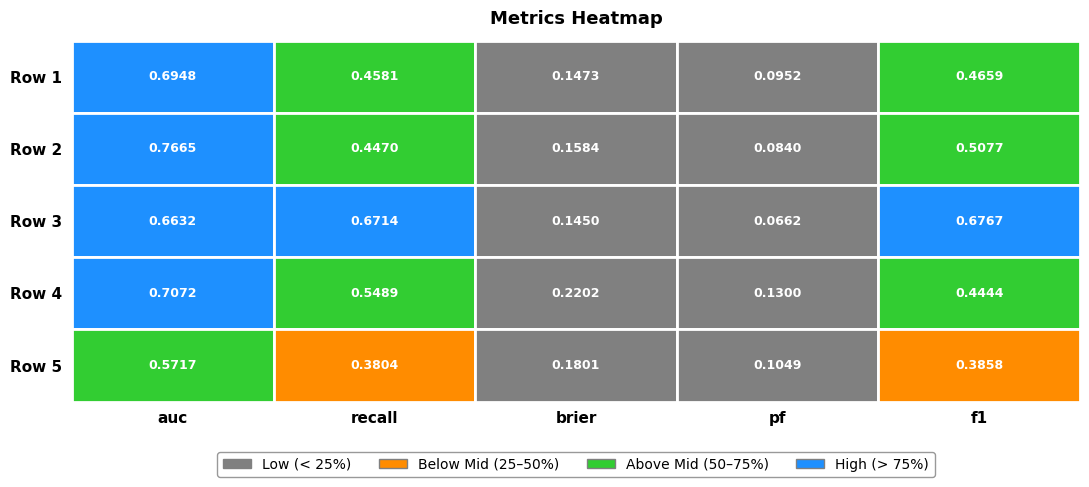

What is the average value of the Row 5 series?

0.3